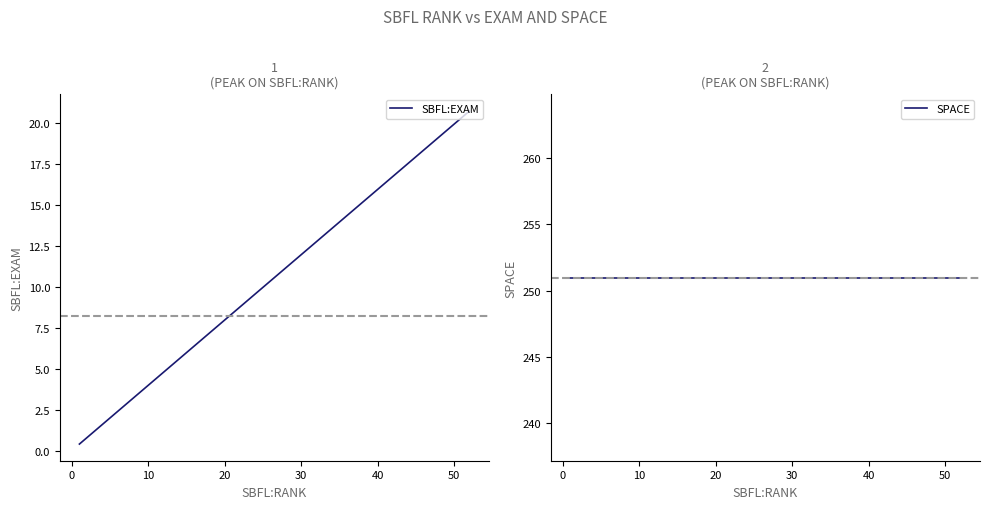

What is the smallest value displayed?

0.4